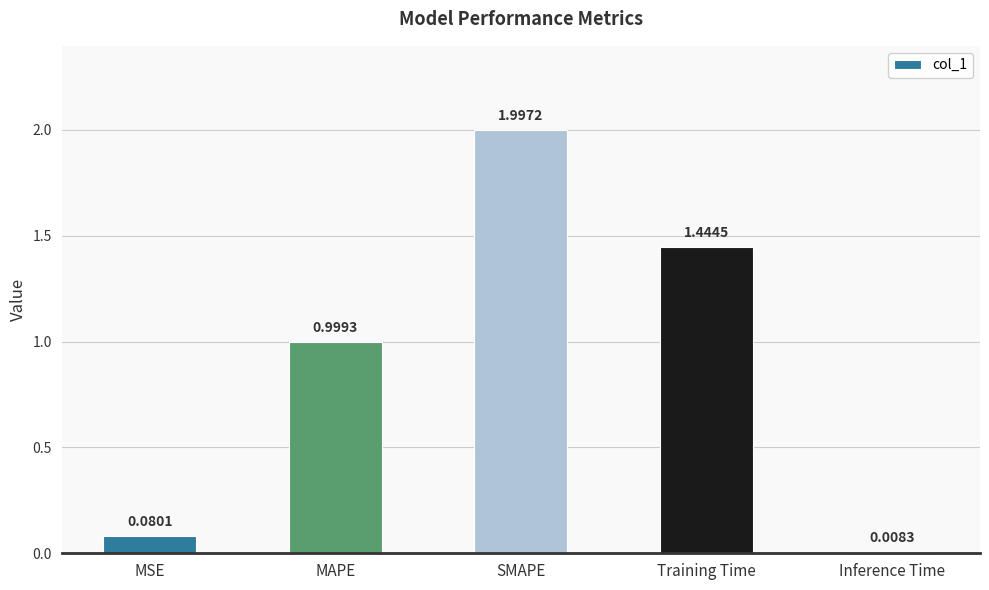

Count the number of categories in the chart.

5